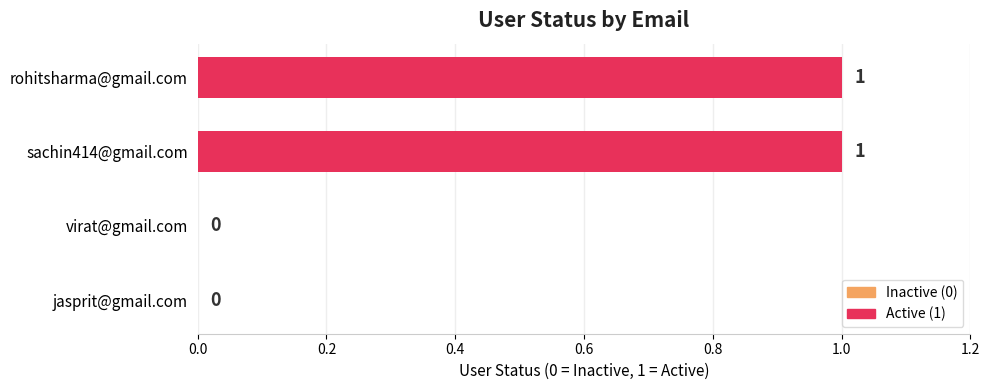

True or false: the data shows 0 at rohitsharma@gmail.com.

False